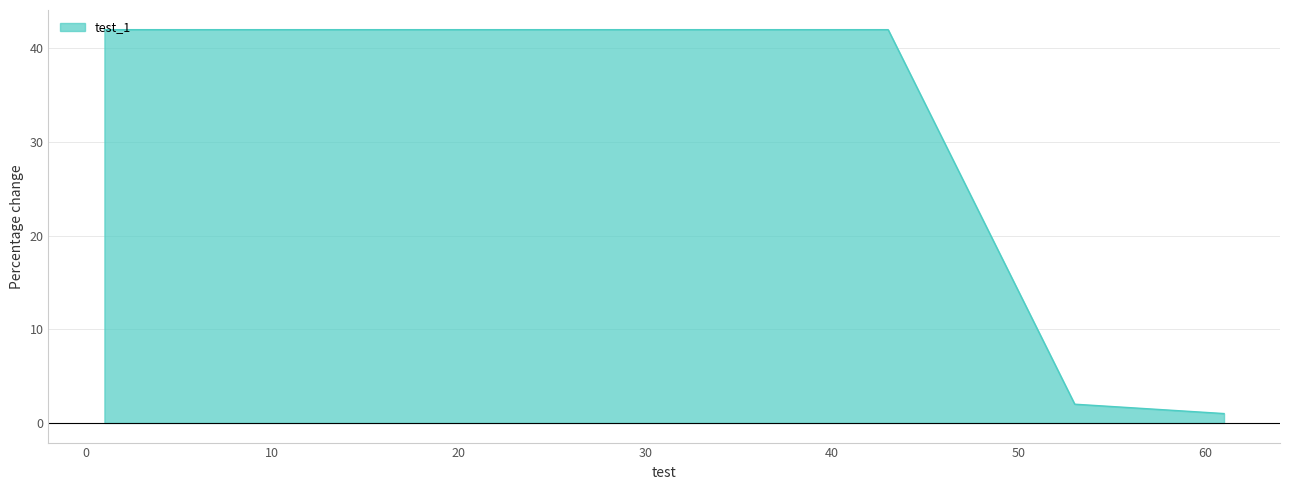

What is the maximum value shown in the chart?

42